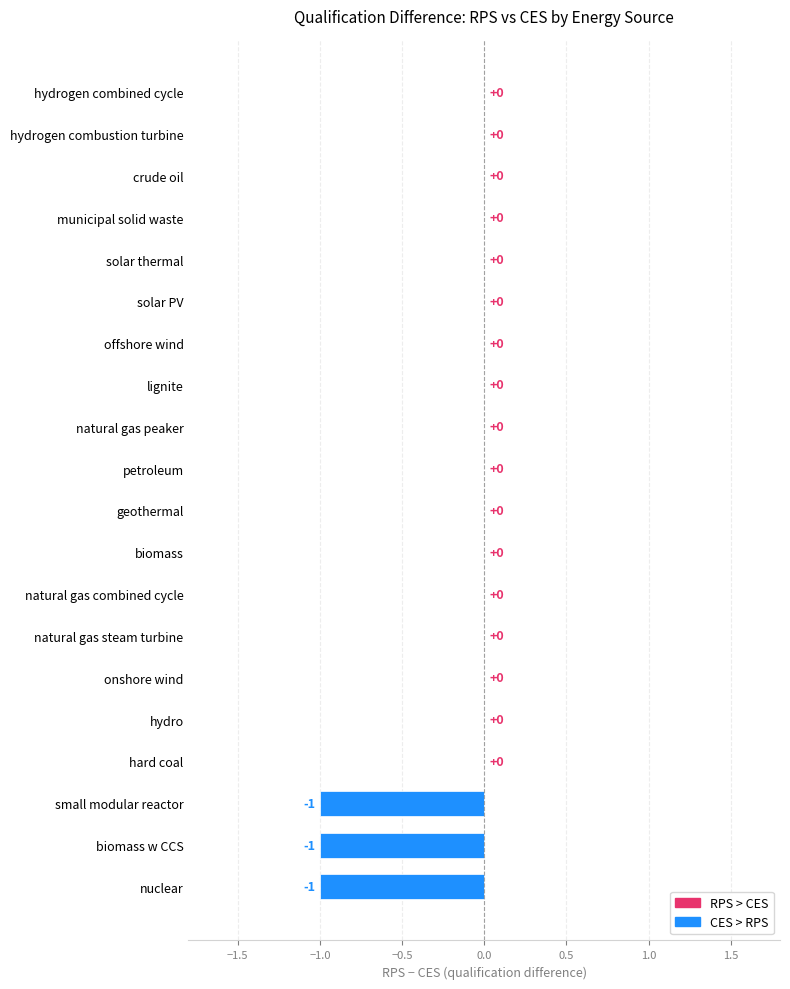

Is it true that the value at solar PV is 0?

True